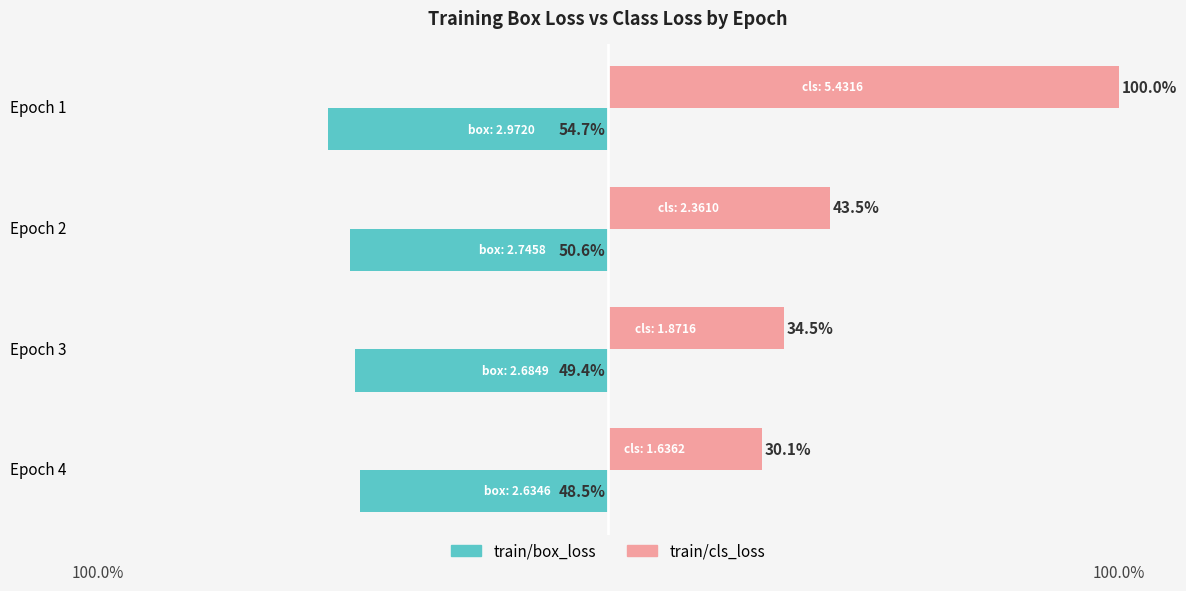

Which series changed the most between Epoch 1 and Epoch 2?

train/cls_loss